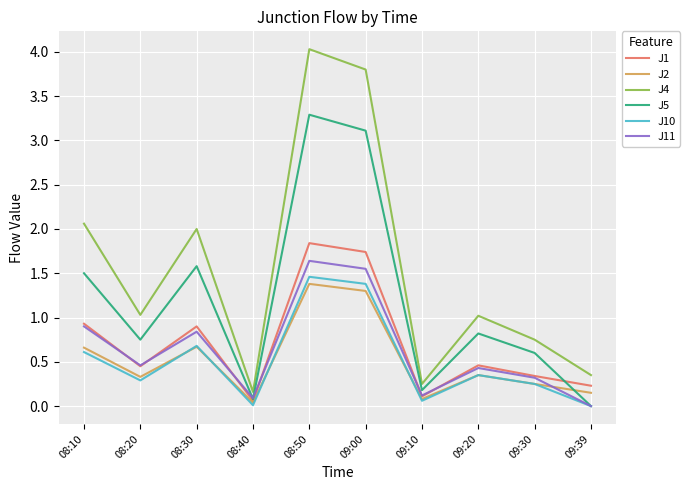

What is the sum of all J2 values?

5.2